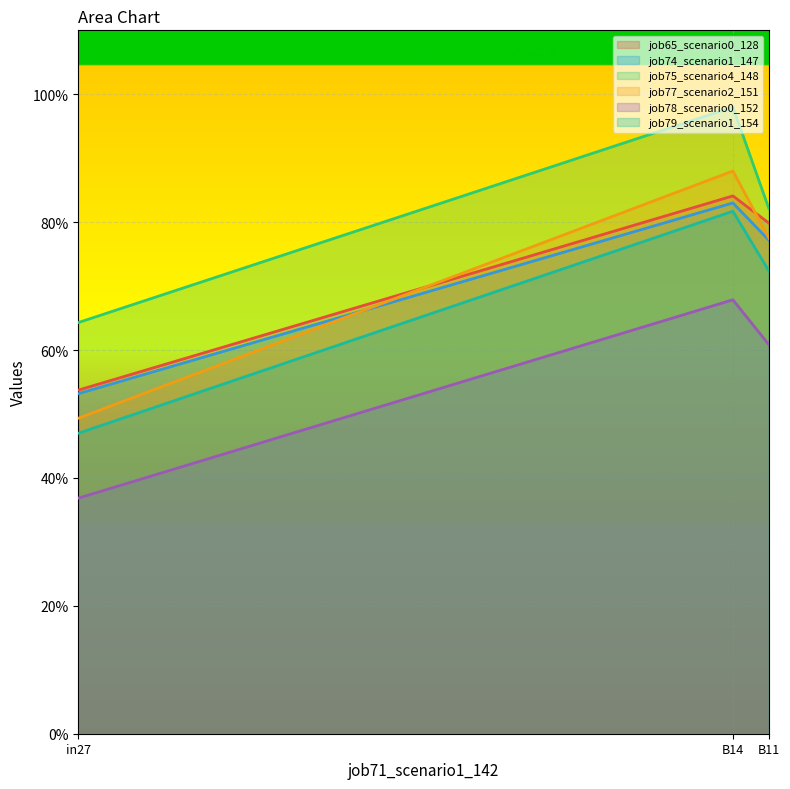

Is the value of job75_scenario4_148 at in27 greater than the value of job79_scenario1_154 at B11?

No